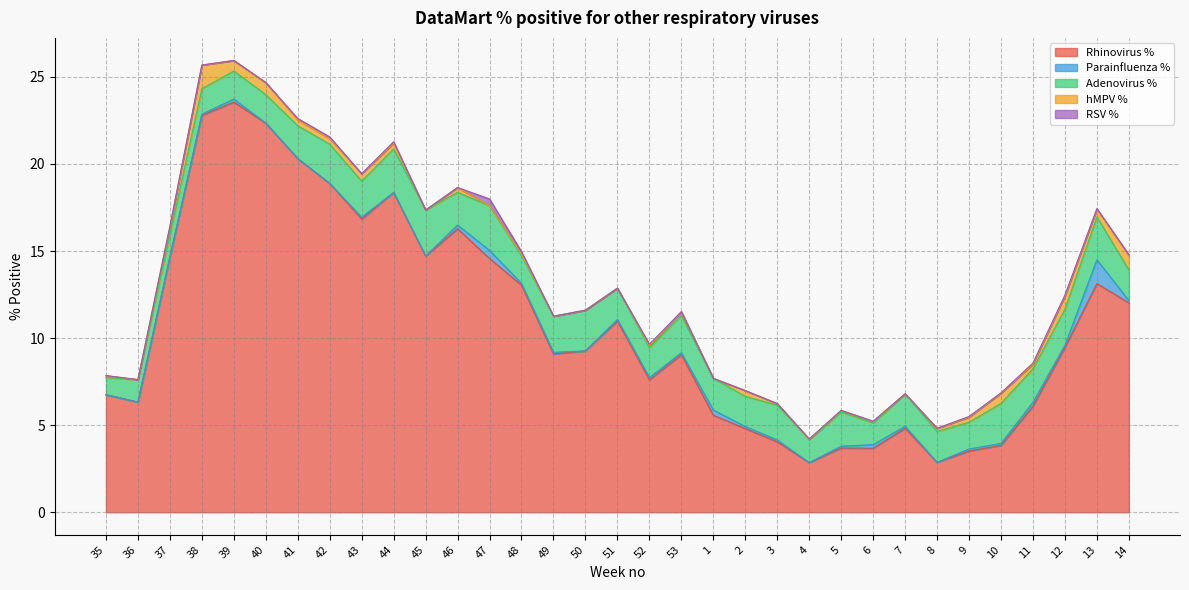

Between 42 and 11, which series saw the biggest shift?

Rhinovirus %